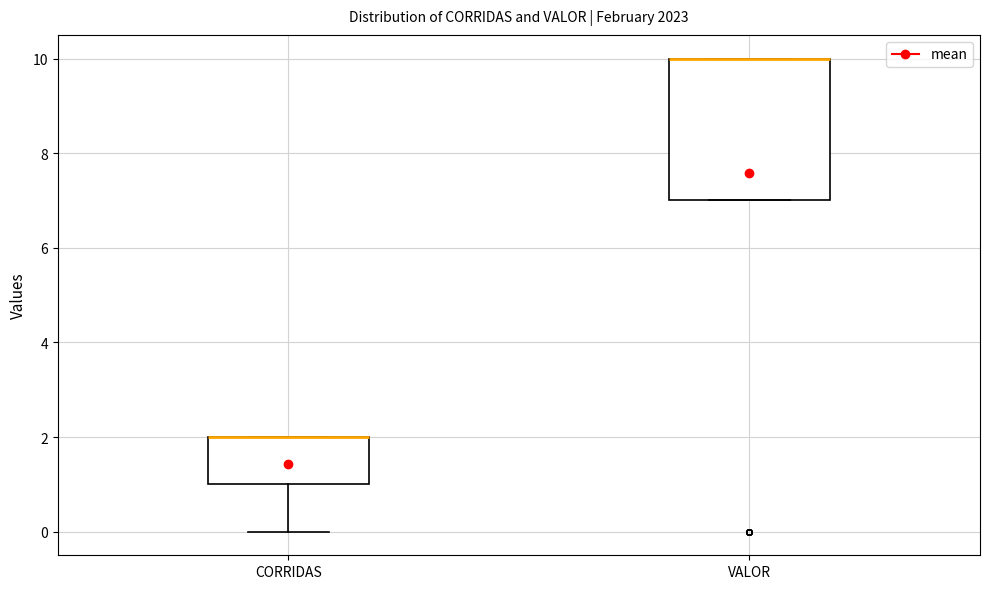

Where is the upper edge of the box for VALOR on the y-axis? The values are not printed on the chart, so give them approximately, as read against the axis.

10